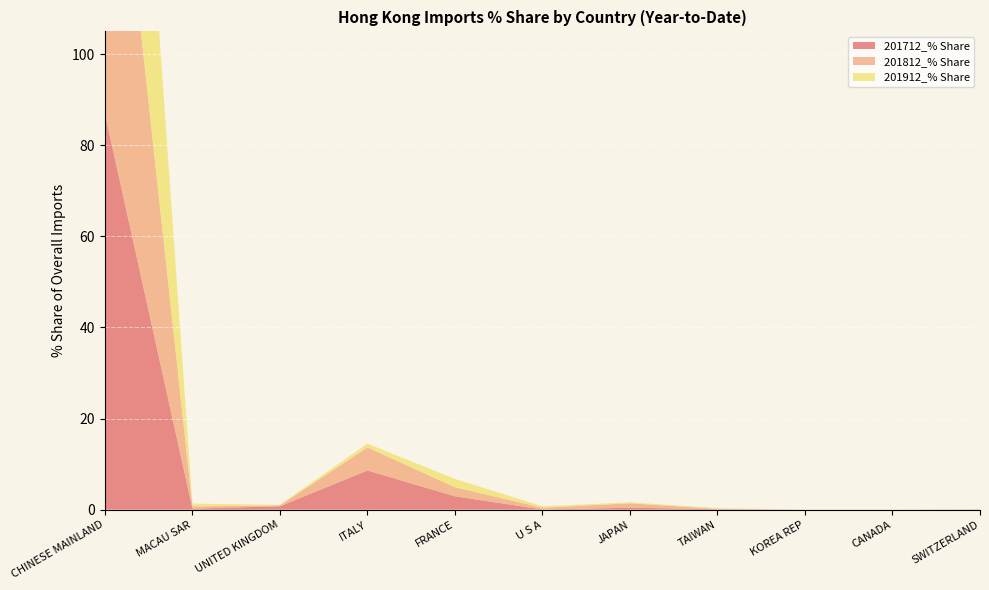

Reading left to right, list all the values displayed in this chart.

201712_% Share: 86.9	0.2	0.7	8.6	2.9	0.0	0.4	0.1	0.0	0.0	0.1
201812_% Share: 90.8	0.5	0.2	5.1	2.0	0.4	1.0	0.1	0.0	0.0	0.0
201912_% Share: 95.9	0.6	0.1	0.8	1.8	0.3	0.2	0.1	0.0	0.0	0.0